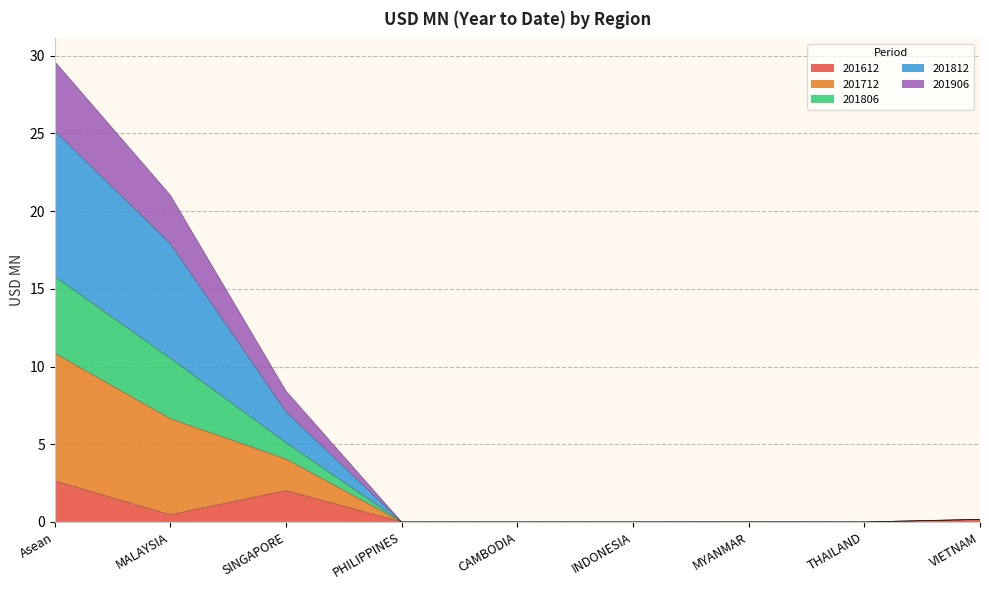

At which category is the sum across all series the highest?

Asean